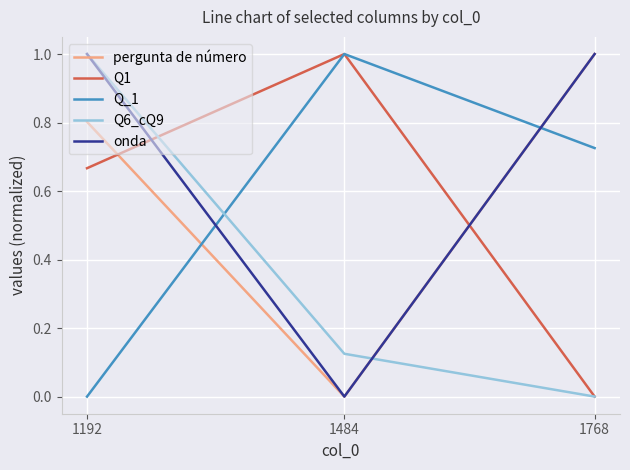

What is the difference between the highest and lowest values at 1768?

1.0